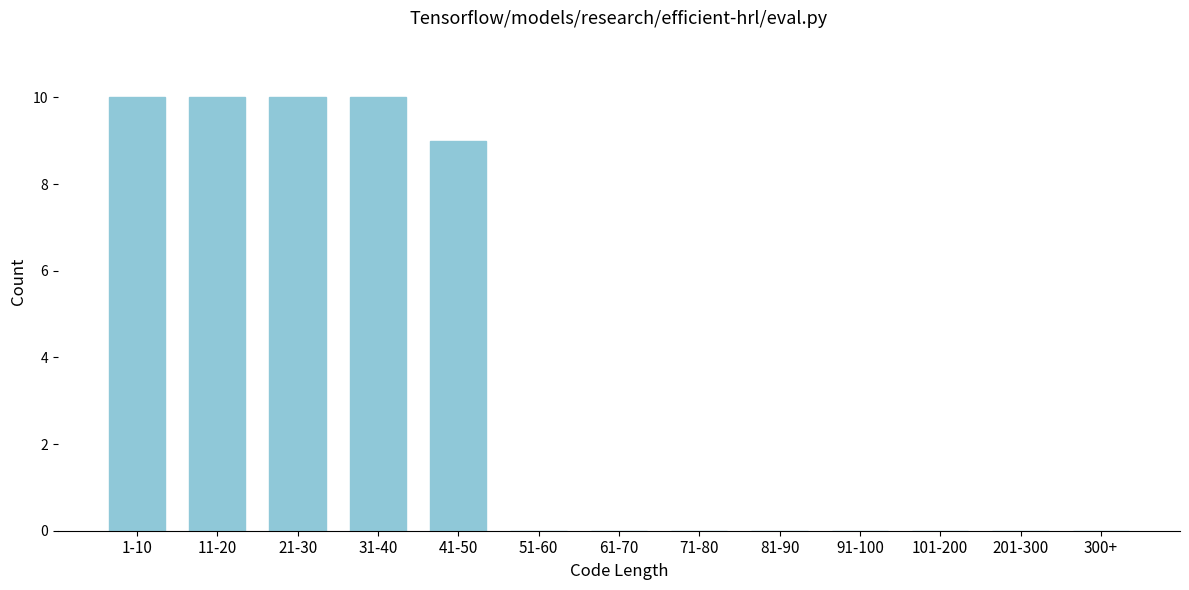

Reading left to right, extract all data points from this chart.

1-10=10	11-20=10	21-30=10	31-40=10	41-50=9	51-60=0	61-70=0	71-80=0	81-90=0	91-100=0	101-200=0	201-300=0	300+=0